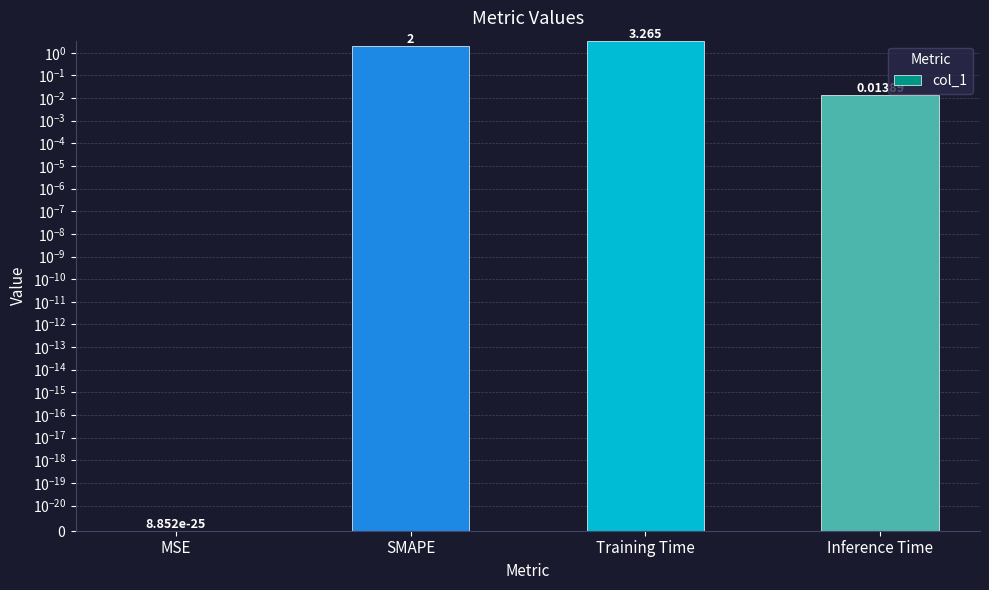

Which has a higher value, MSE or Inference Time?

Inference Time